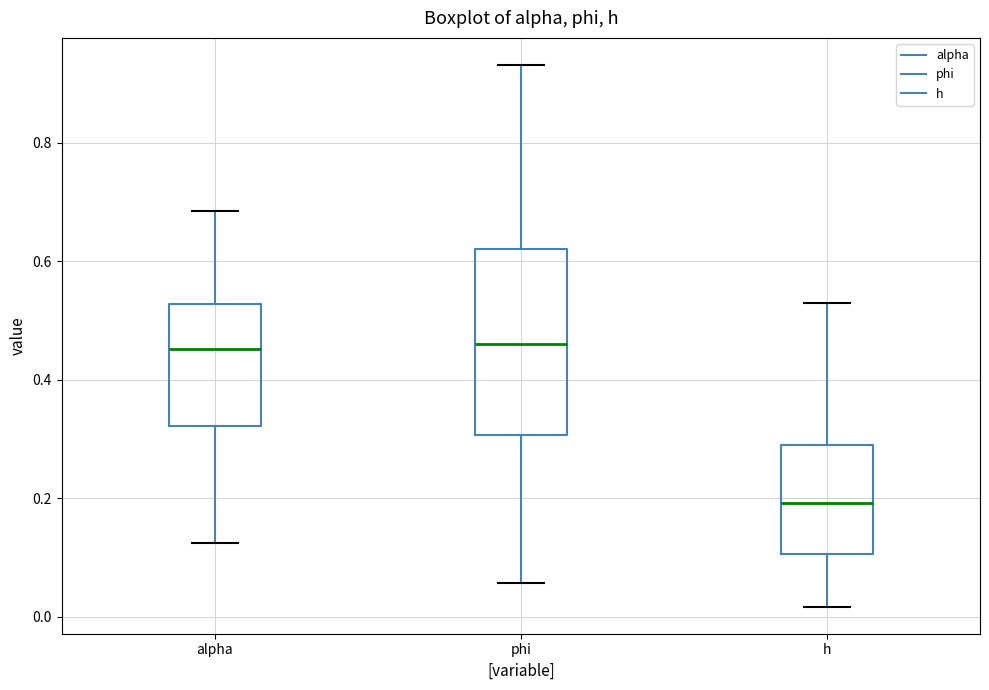

Reading left to right, read every box against the y-axis: the position of its median line, the range the box covers, and the ends of its whiskers. The values are not printed on the chart, so give them approximately, as read against the axis.

alpha: median 0.46, box 0.32 to 0.52, whiskers 0.12 to 0.68
phi: median 0.46, box 0.30 to 0.62, whiskers 0.06 to 0.94
h: median 0.20, box 0.10 to 0.30, whiskers 0.02 to 0.52